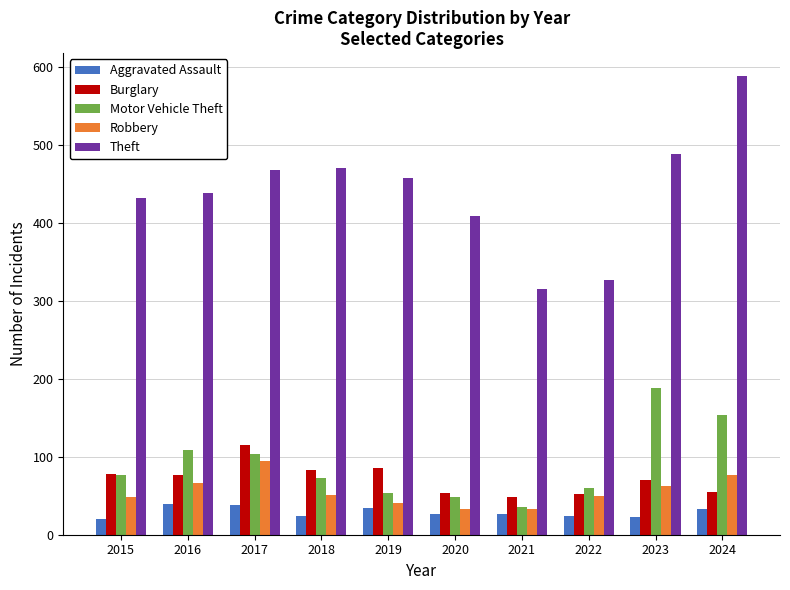

At which category is the sum across all series the highest?

2024